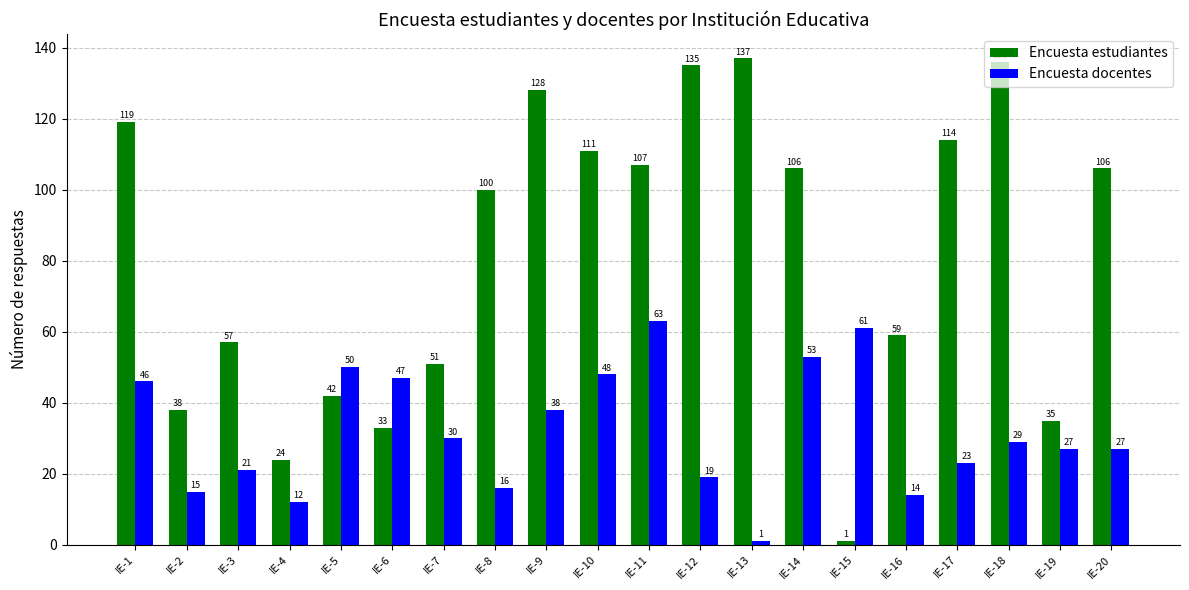

Which series has the widest spread of values?

Encuesta estudiantes